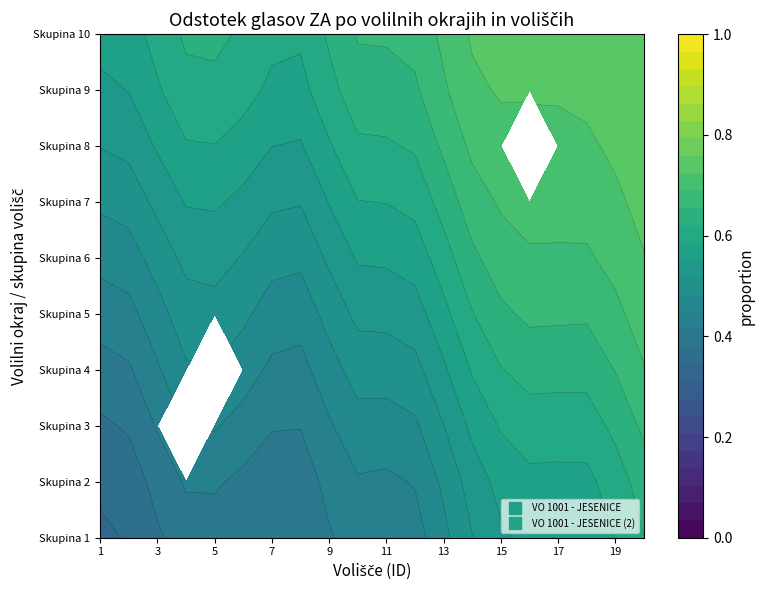

Reading right to left, list all the values displayed in this chart.

VO 1001 - JESENICE: 19=0.7	18=0.6	17=0.5	16=0.7	15=0.6	14=0.6	13=0.6	12=0.6	11=0.5	10=0.5	9=0.6	8=0.6	7=0.4	6=0.6	5=0.5	4=0.6	3=0.6	2=0.6	1=0.5	0=0.6
VO 1001 - JESENICE (2): 19=0.0	18=0.0	17=0.0	16=0.5	15=0.5	14=0.6	13=0.6	12=0.6	11=0.6	10=0.7	9=0.5	8=0.7	7=0.6	6=0.6	5=0.6	4=0.4	3=0.7	2=0.7	1=0.6	0=0.6